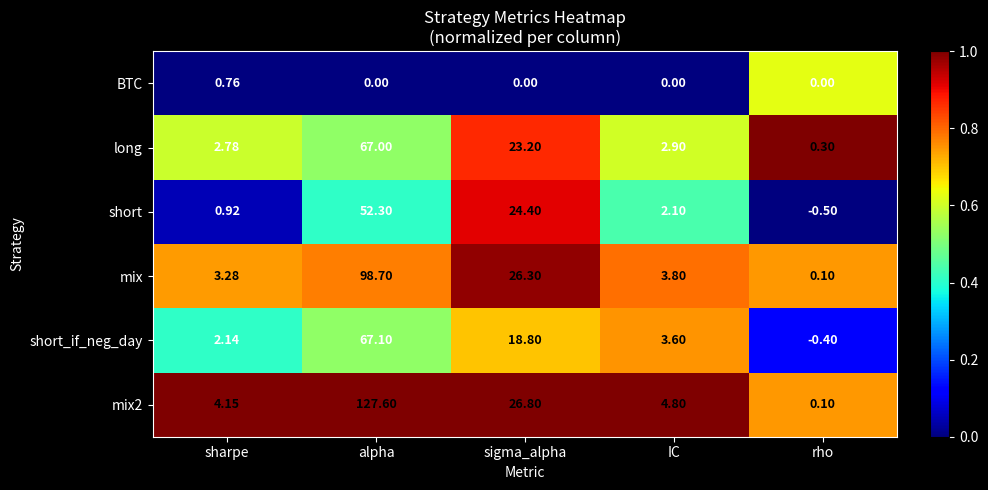

Rank the series by their maximum value, from highest to lowest.

mix2, mix, short_if_neg_day, long, short, BTC